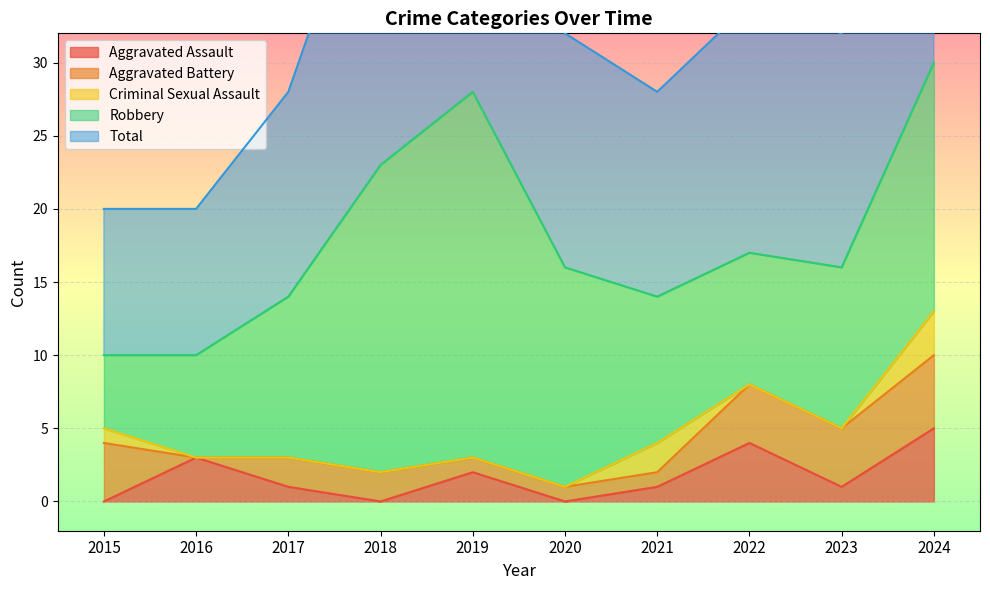

Which series changed the most between 2018 and 2023?

Robbery